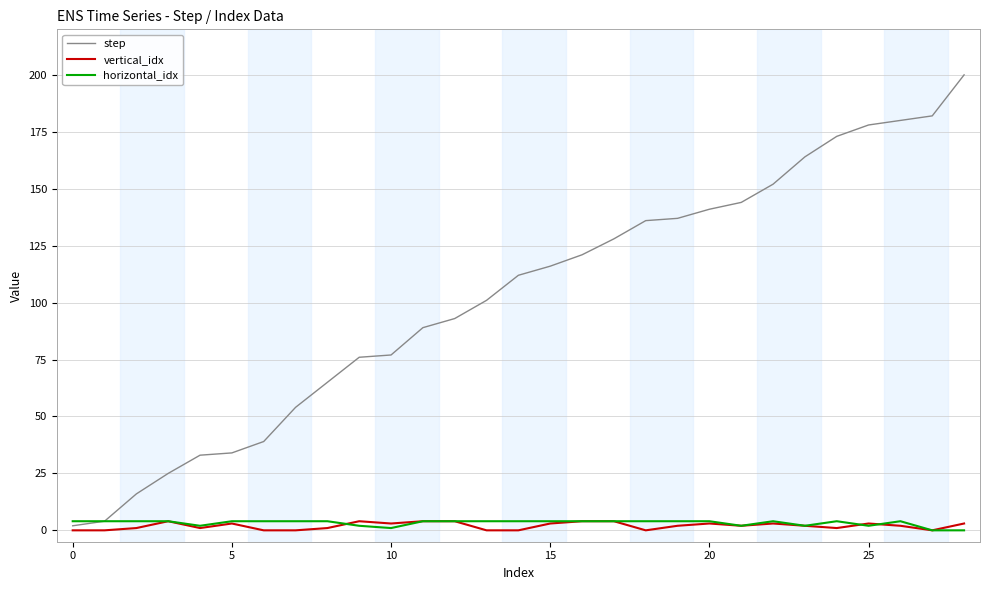

Which series has the largest range (max minus min)?

step